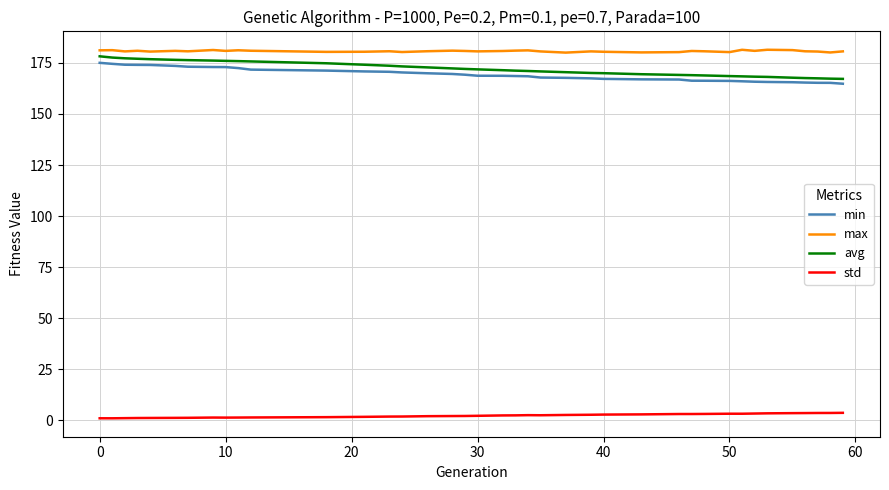

Which series has the largest total across all categories?

max